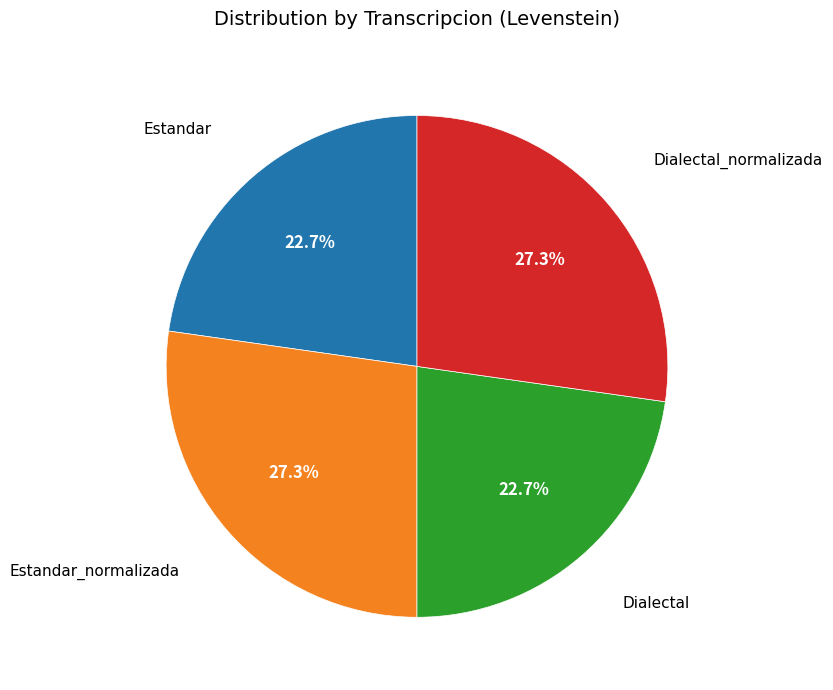

Between Dialectal and Dialectal_normalizada, which is larger?

Dialectal_normalizada